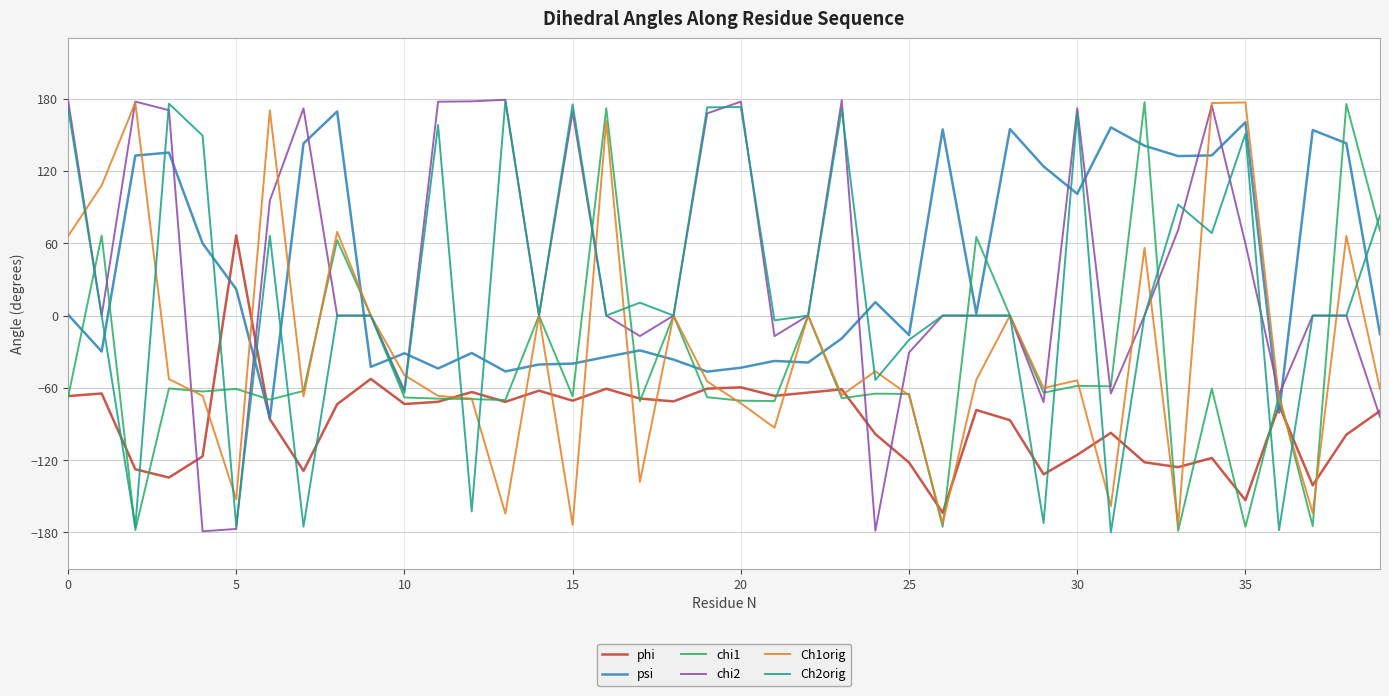

Count the number of data series in this chart.

6